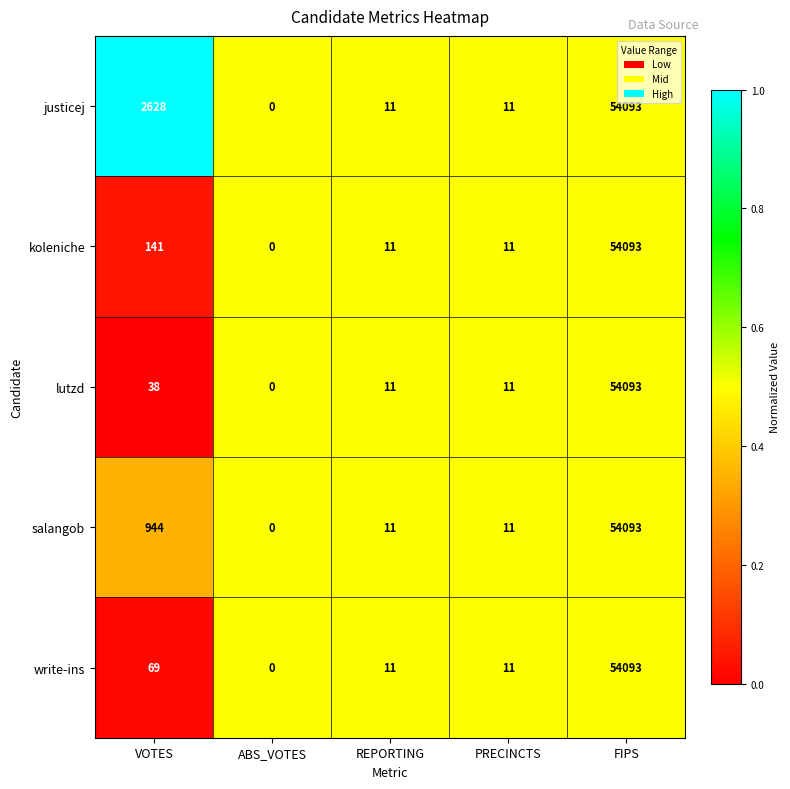

What is the sum of the justicej values at ABS_VOTES and FIPS?

54093